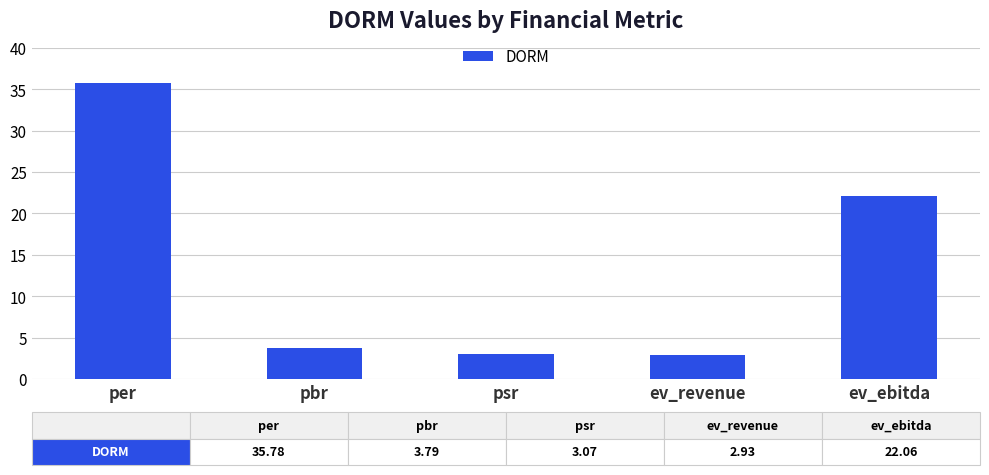

What is the label of the 5th bar from the right?

per